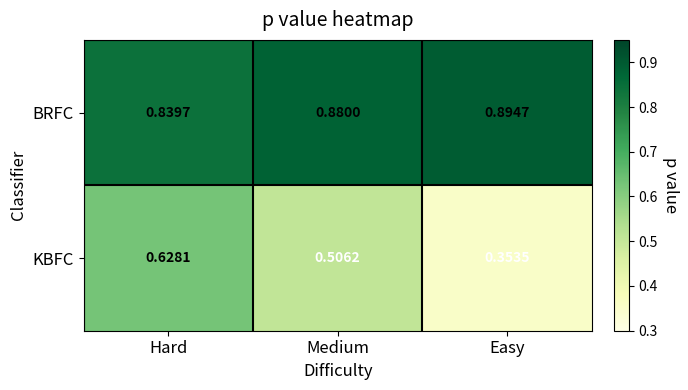

At which label does BRFC reach its minimum?

Hard